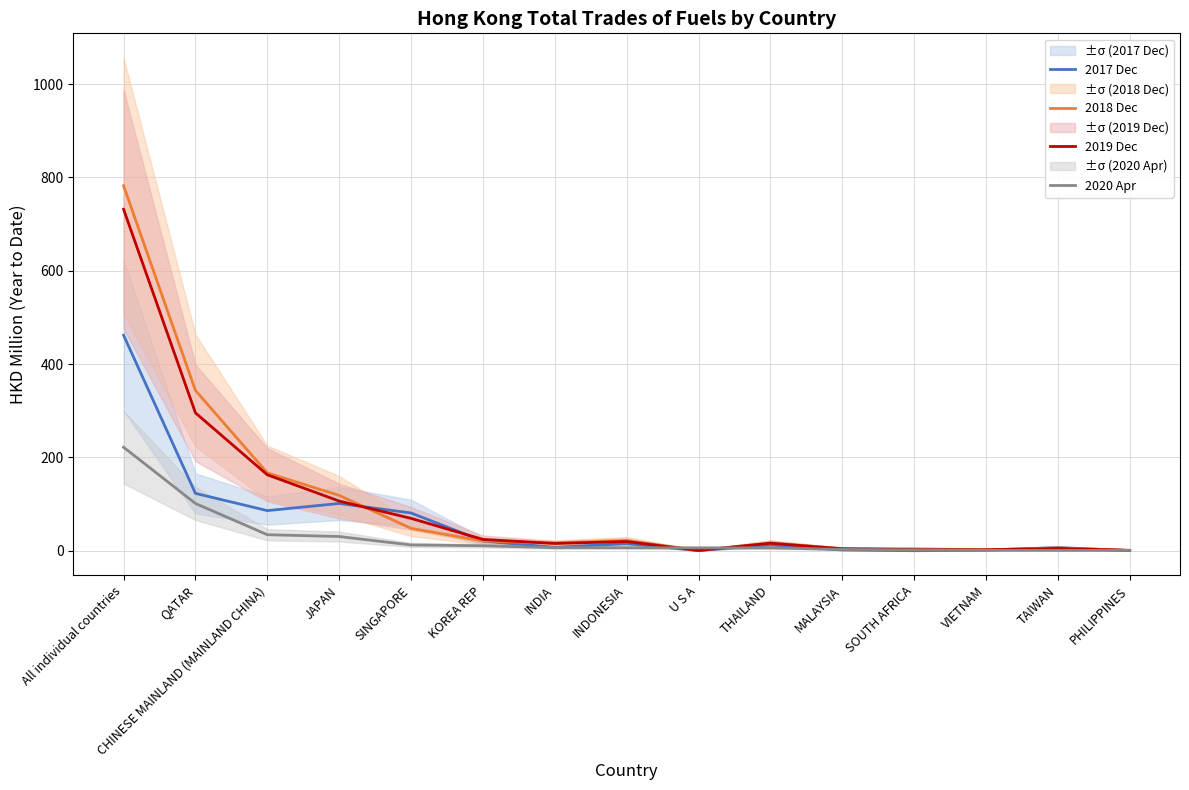

What is the total value across all series at VIETNAM?

6.0